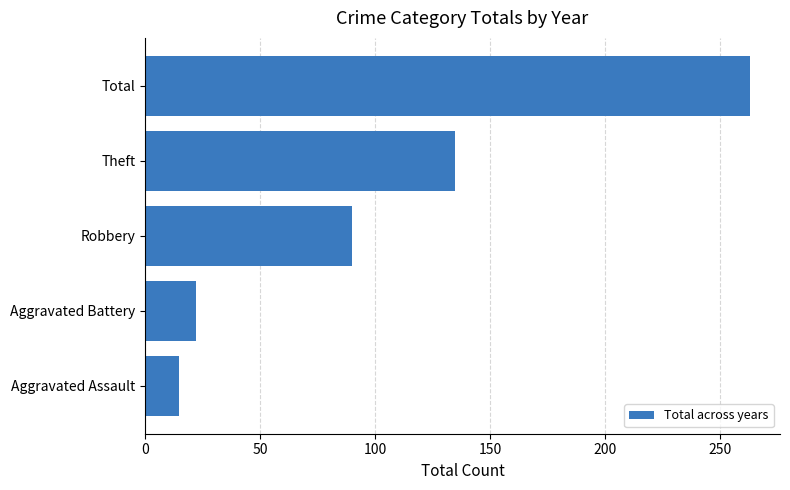

Approximately how many times larger is the value at Theft compared to Aggravated Battery?

6.1